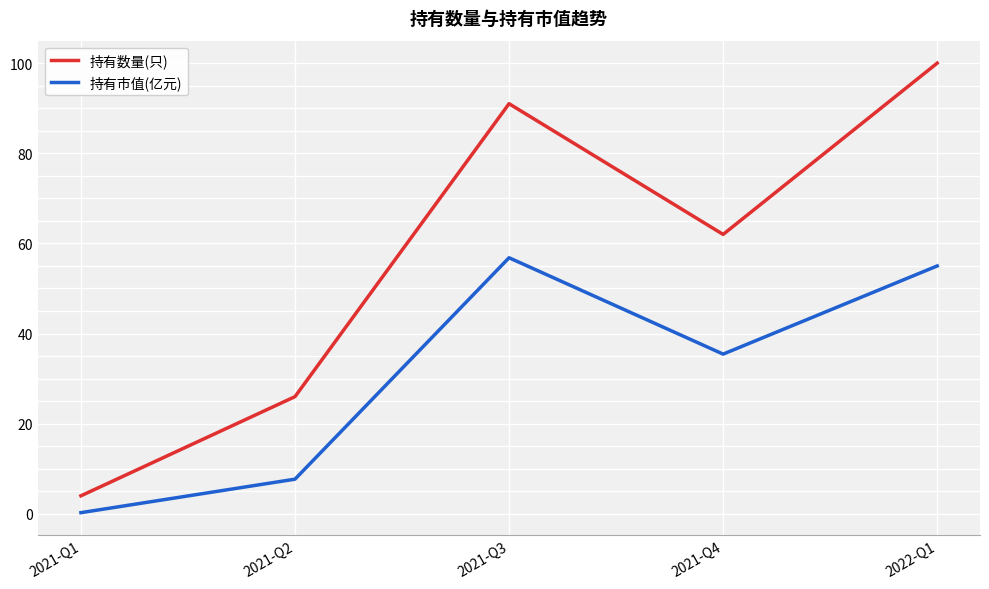

How many values in the 持有数量(只) series are below 62?

2